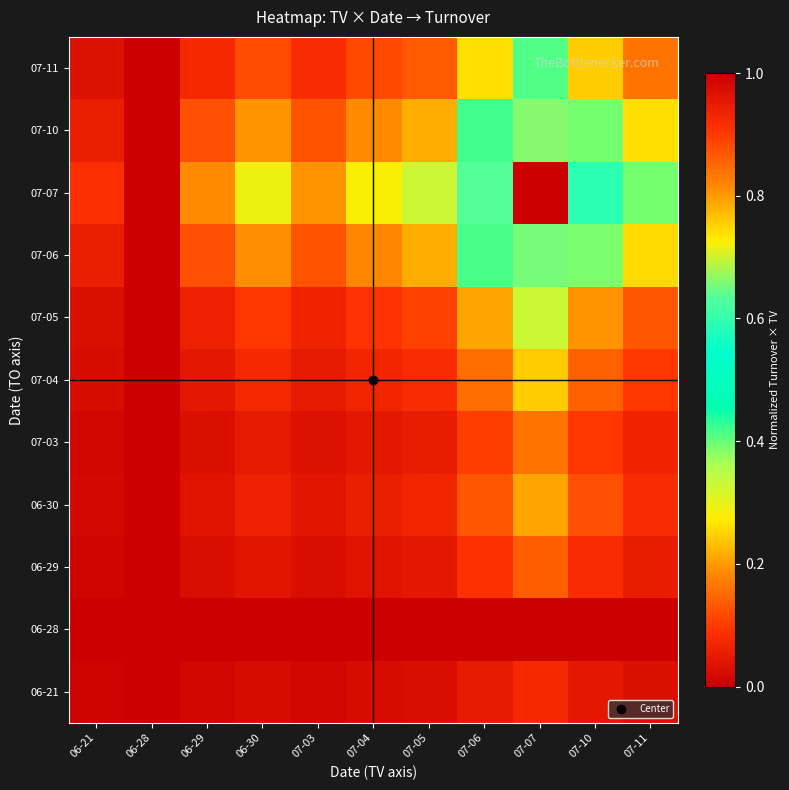

Reading left to right, transcribe all the data shown in this chart.

06-21: 06-21=0.0	06-28=0.0	06-29=0.0	06-30=0.0	07-03=0.0	07-04=0.0	07-05=0.0	07-06=0.0	07-07=0.1	07-10=0.0	07-11=0.0
06-28: 06-21=0.0	06-28=0.0	06-29=0.0	06-30=0.0	07-03=0.0	07-04=0.0	07-05=0.0	07-06=0.0	07-07=0.0	07-10=0.0	07-11=0.0
06-29: 06-21=0.0	06-28=0.0	06-29=0.0	06-30=0.0	07-03=0.0	07-04=0.0	07-05=0.0	07-06=0.1	07-07=0.1	07-10=0.1	07-11=0.1
06-30: 06-21=0.0	06-28=0.0	06-29=0.0	06-30=0.1	07-03=0.0	07-04=0.1	07-05=0.1	07-06=0.1	07-07=0.2	07-10=0.1	07-11=0.1
07-03: 06-21=0.0	06-28=0.0	06-29=0.0	06-30=0.0	07-03=0.0	07-04=0.0	07-05=0.1	07-06=0.1	07-07=0.2	07-10=0.1	07-11=0.1
07-04: 06-21=0.0	06-28=0.0	06-29=0.0	06-30=0.1	07-03=0.0	07-04=0.1	07-05=0.1	07-06=0.2	07-07=0.2	07-10=0.1	07-11=0.1
07-05: 06-21=0.0	06-28=0.0	06-29=0.1	06-30=0.1	07-03=0.1	07-04=0.1	07-05=0.1	07-06=0.2	07-07=0.3	07-10=0.2	07-11=0.1
07-06: 06-21=0.1	06-28=0.0	06-29=0.1	06-30=0.2	07-03=0.1	07-04=0.2	07-05=0.2	07-06=0.4	07-07=0.7	07-10=0.4	07-11=0.3
07-07: 06-21=0.1	06-28=0.0	06-29=0.2	06-30=0.3	07-03=0.2	07-04=0.3	07-05=0.3	07-06=0.6	07-07=1.0	07-10=0.6	07-11=0.4
07-10: 06-21=0.1	06-28=0.0	06-29=0.1	06-30=0.2	07-03=0.1	07-04=0.2	07-05=0.2	07-06=0.4	07-07=0.7	07-10=0.4	07-11=0.3
07-11: 06-21=0.0	06-28=0.0	06-29=0.1	06-30=0.1	07-03=0.1	07-04=0.1	07-05=0.1	07-06=0.3	07-07=0.4	07-10=0.2	07-11=0.2